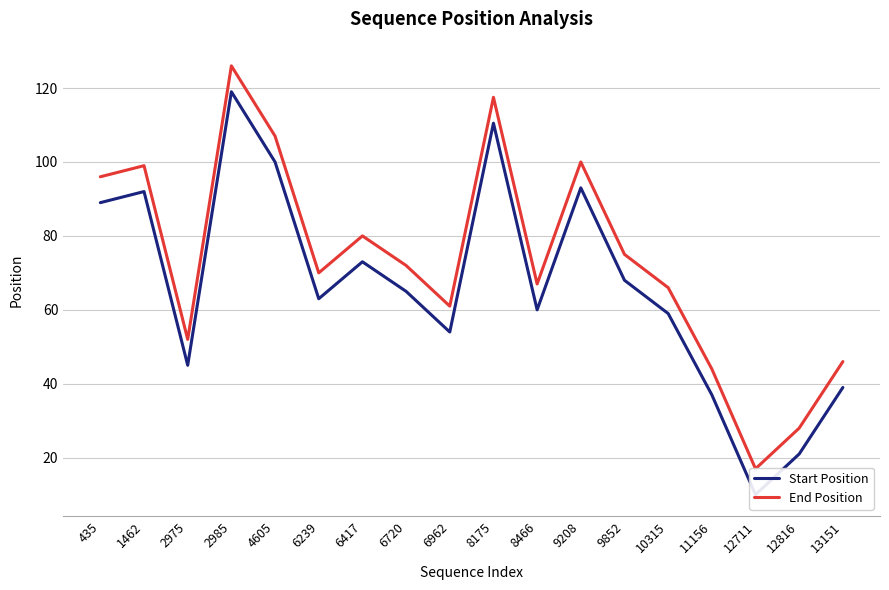

Which series has the largest total across all categories?

End Position